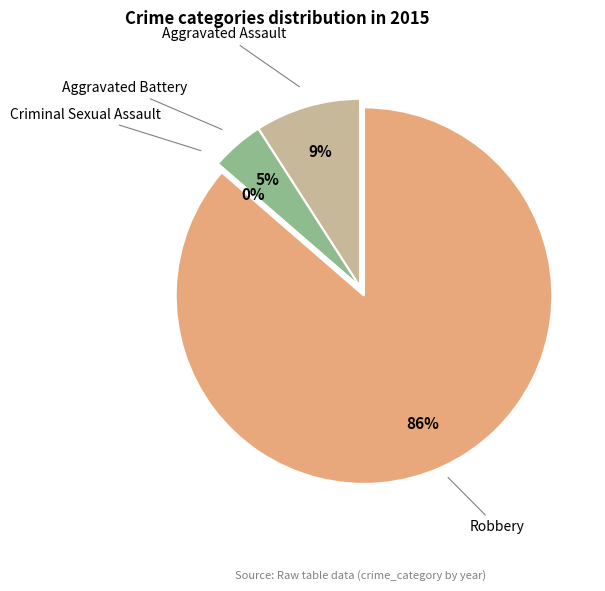

Is it true that Aggravated Assault is 1% of the pie?

False